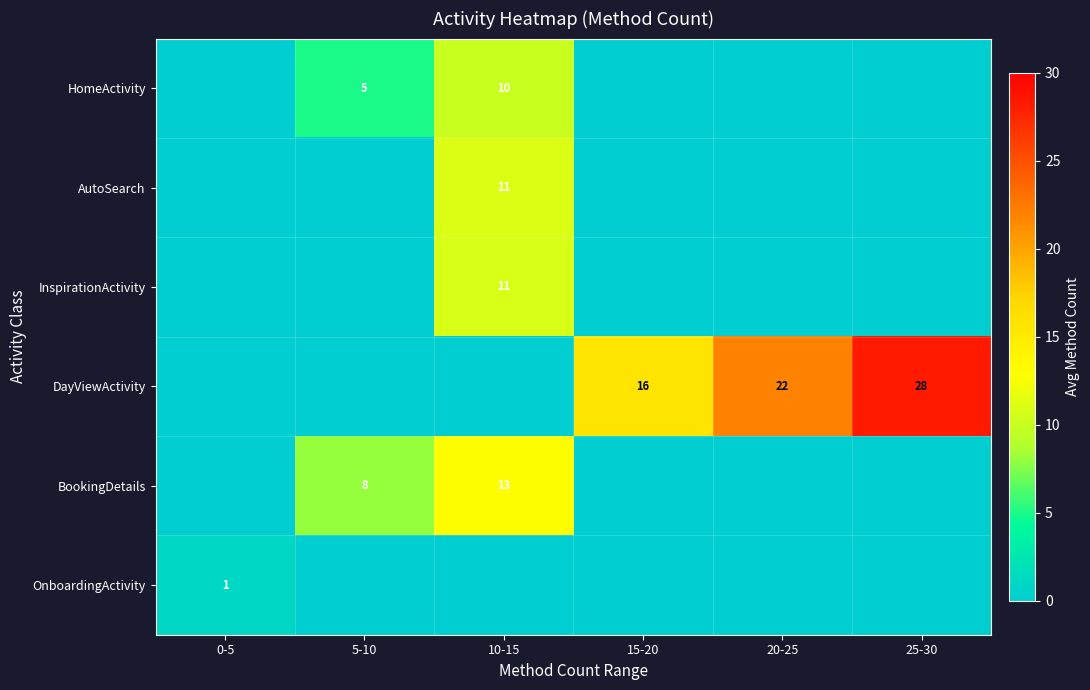

The value of AutoSearch at 20-25 is 0.0. True or false?

True